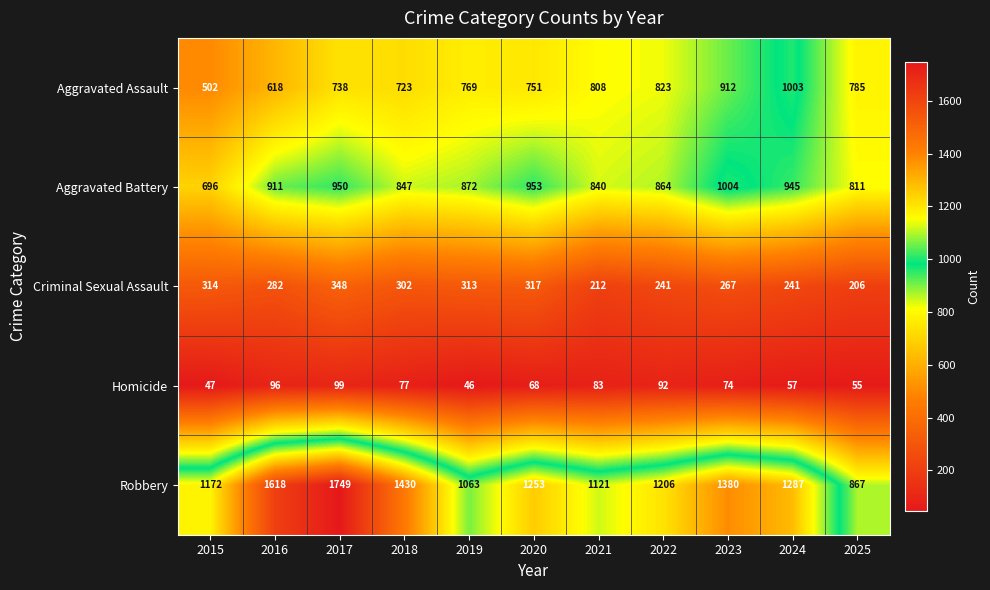

The value of Homicide at 2022 is 33. True or false?

False